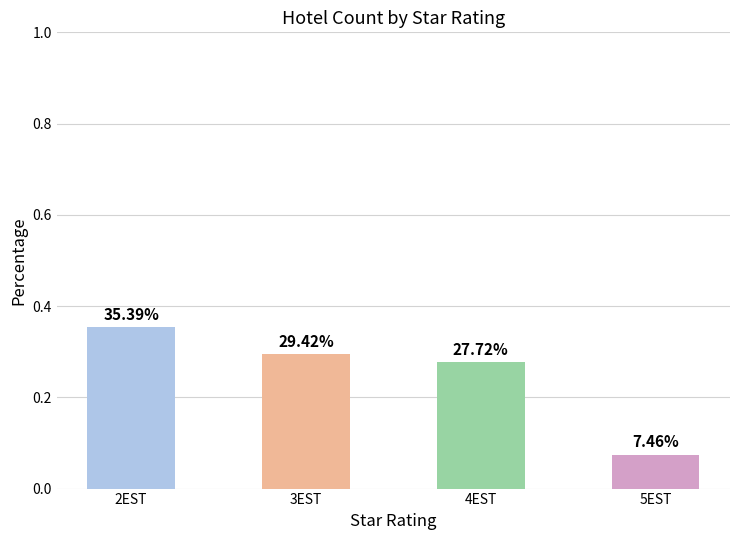

What is the value of the 2nd bar from the left?

0.3